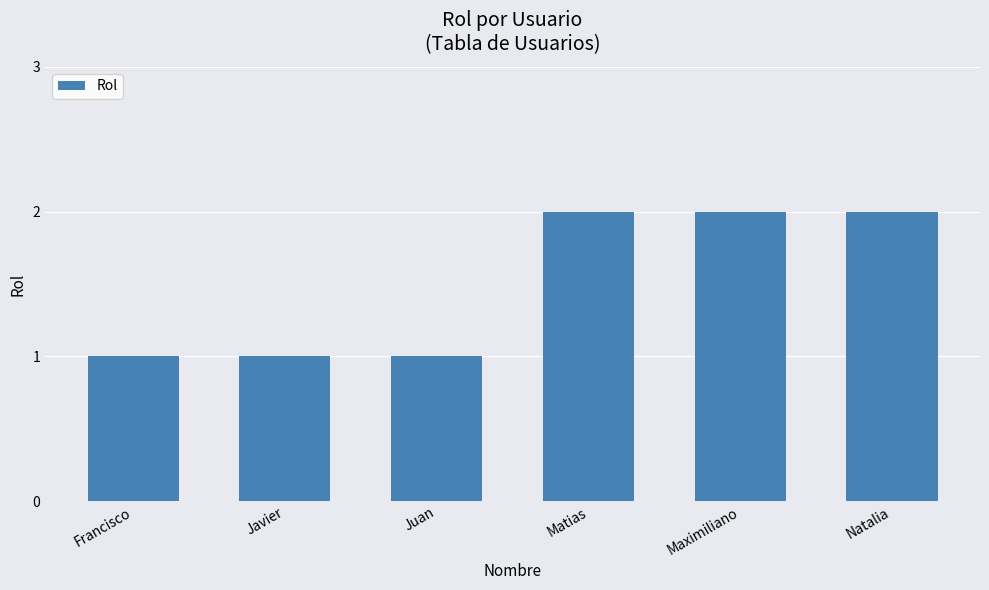

What is the minimum value shown in the chart?

1